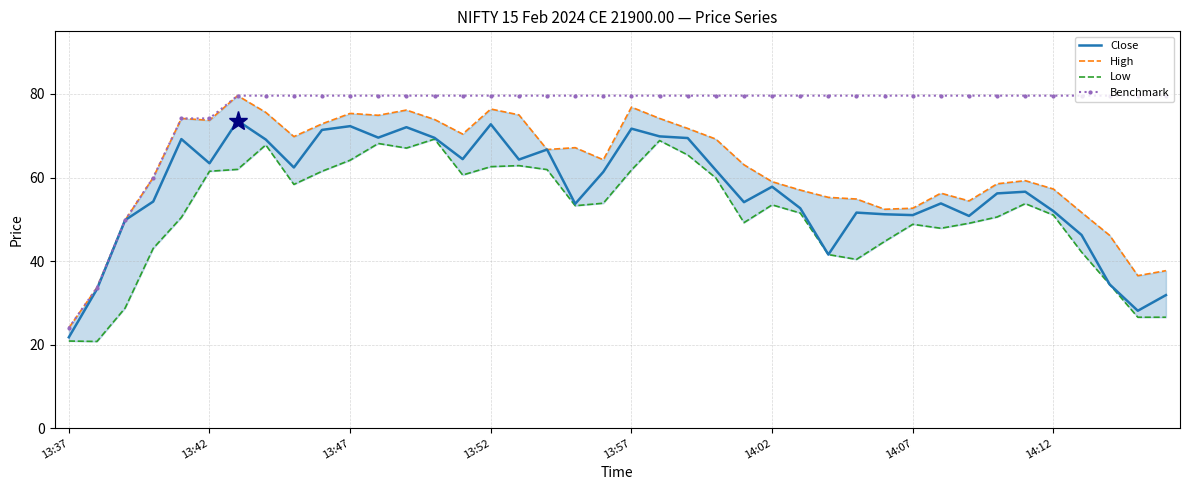

The Benchmark series shows 79.6 at 13:52. True or false?

True